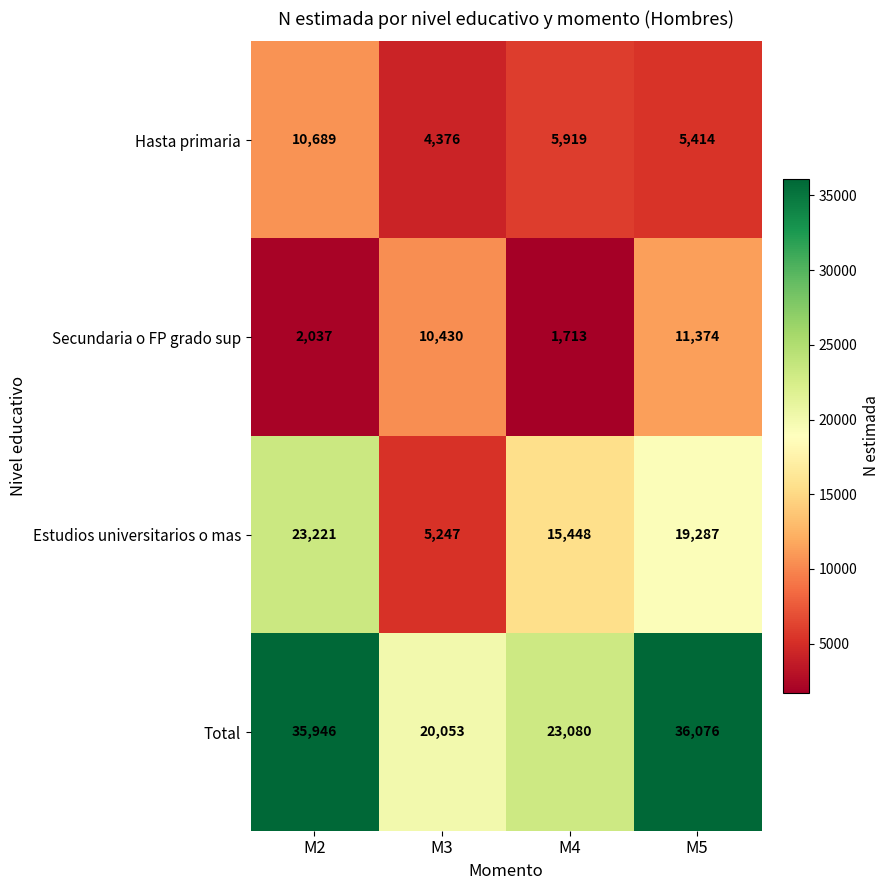

Which series has the largest range (max minus min)?

Estudios universitarios o mas